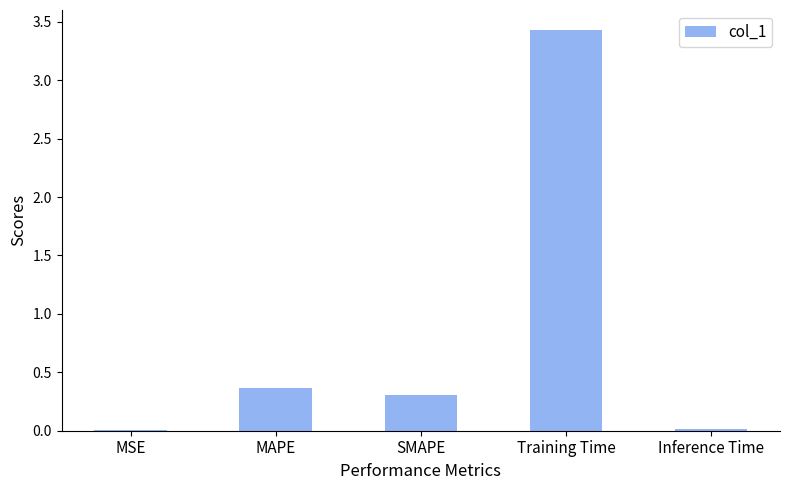

What is the maximum value shown in the chart?

3.4